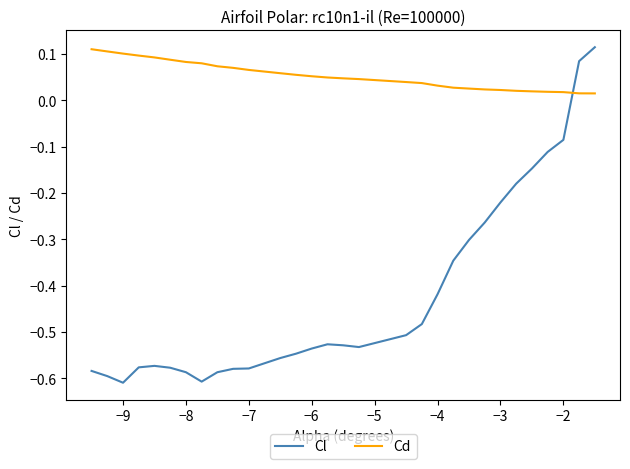

Rank the series by their average value, from lowest to highest.

Cl, Cd